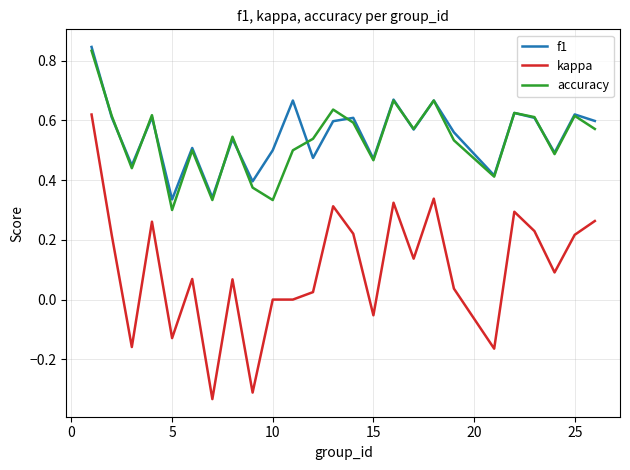

True or false: f1 and kappa cross at least once.

False